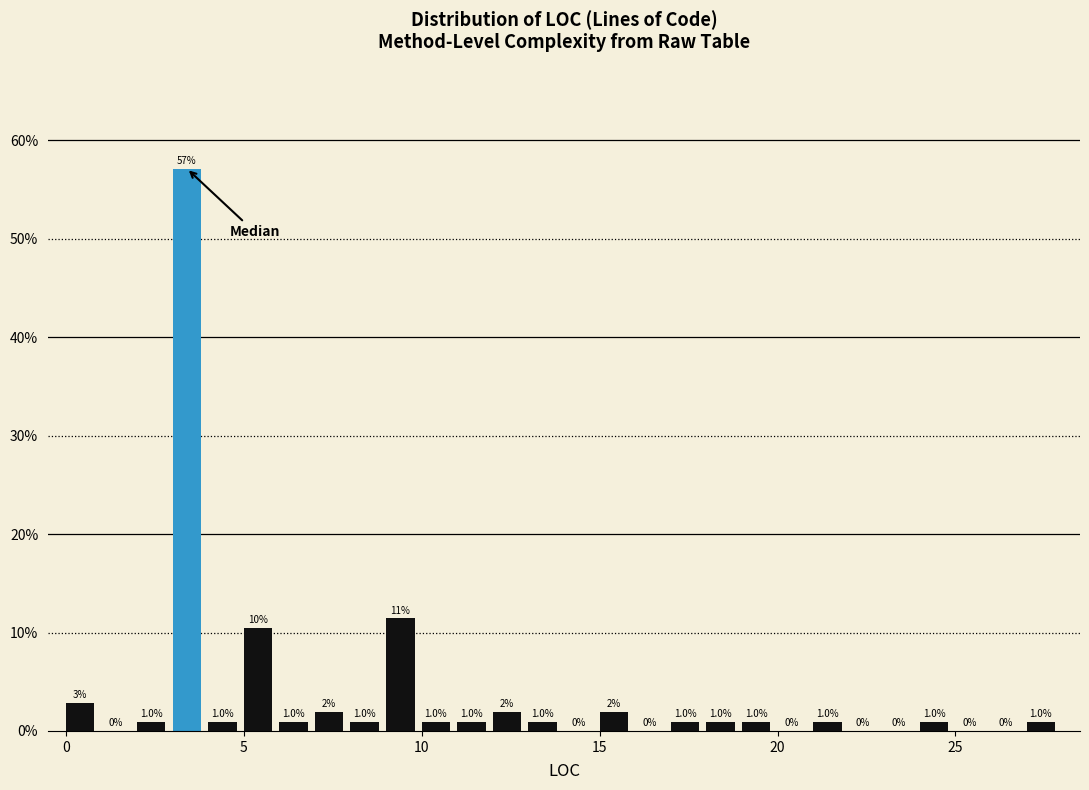

Read against the x-axis, roughly where is the centre of the tallest bar?

3.5